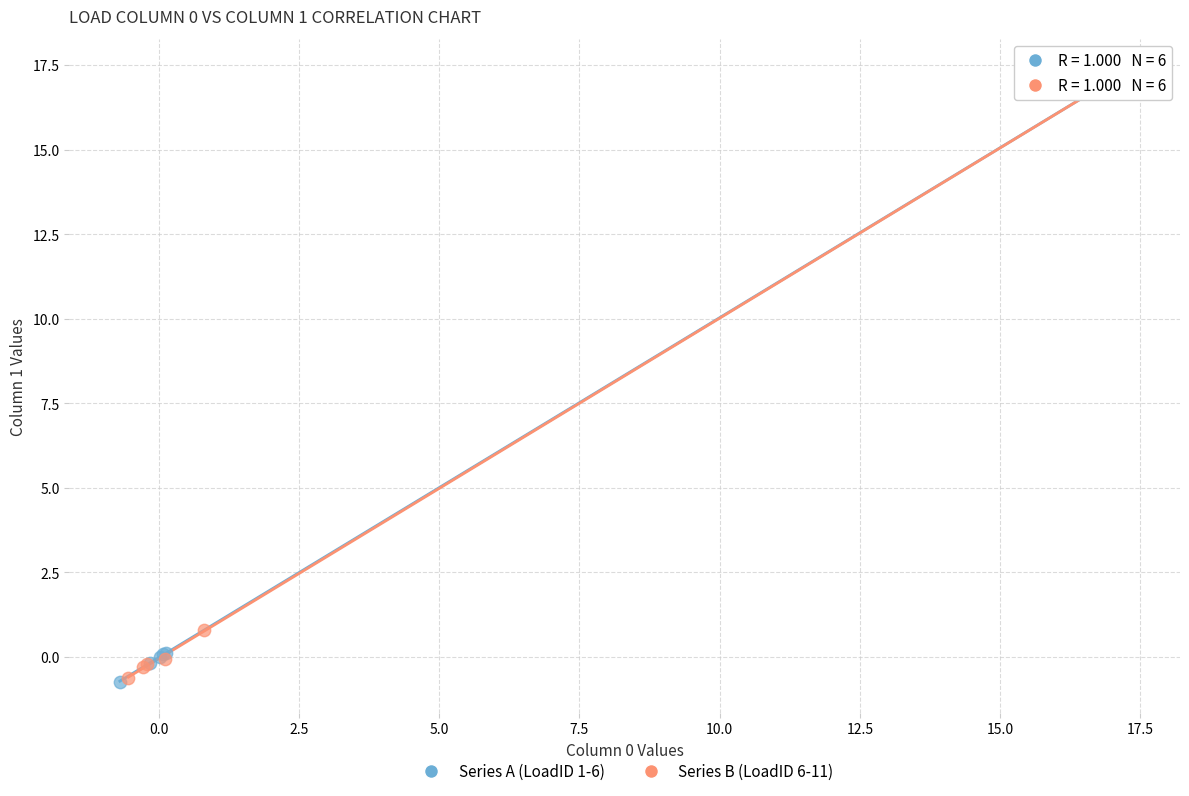

What are all the series names shown in the legend?

Series A (LoadID 1-6), Series B (LoadID 6-11)